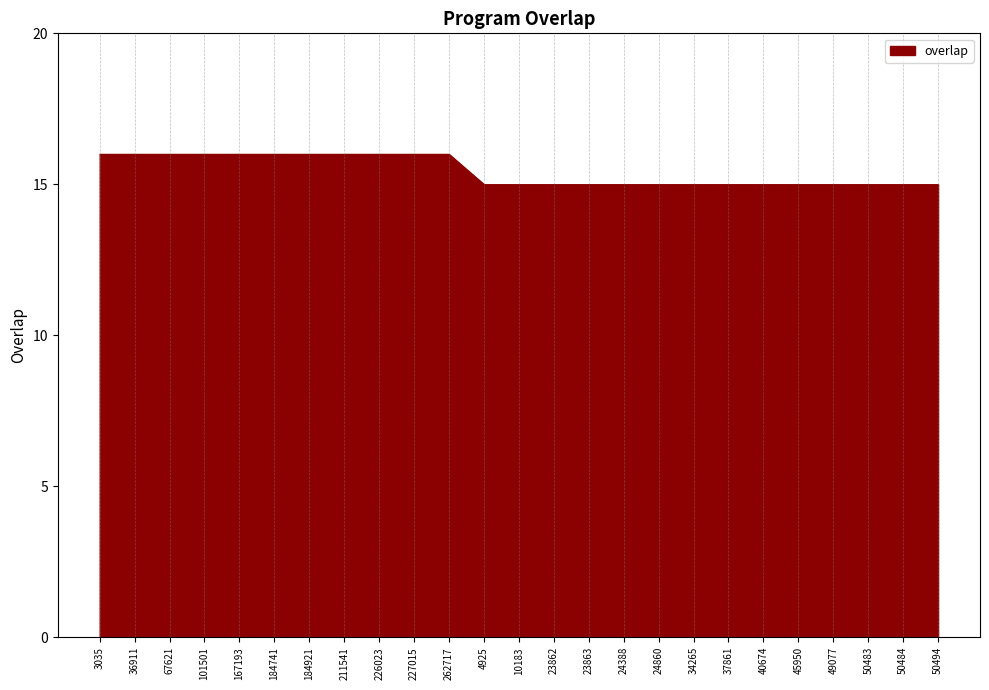

What position from the left is 67621?

3